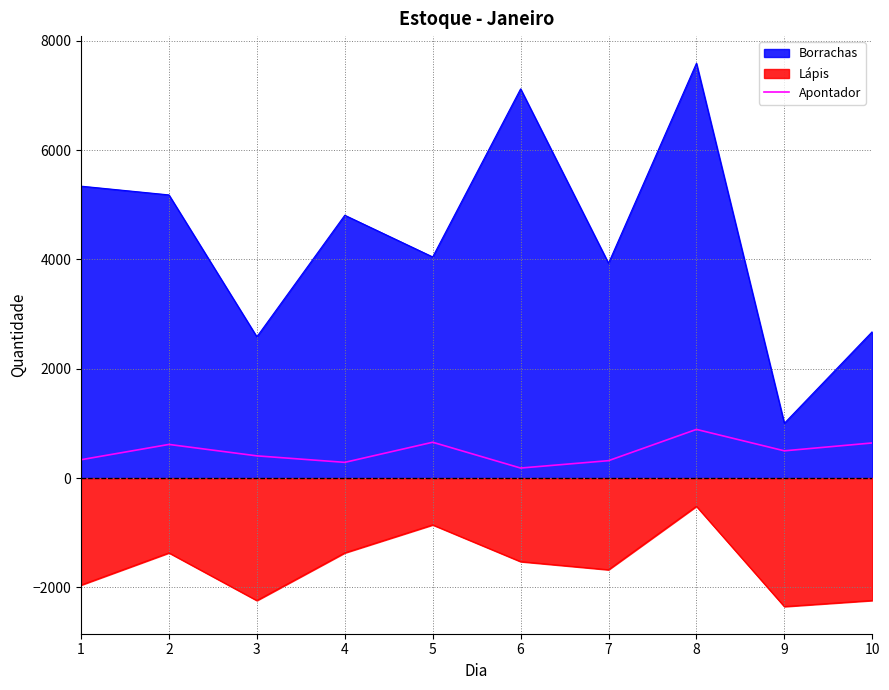

How many interior local valleys (lower than both neighbors) does the data have?

3